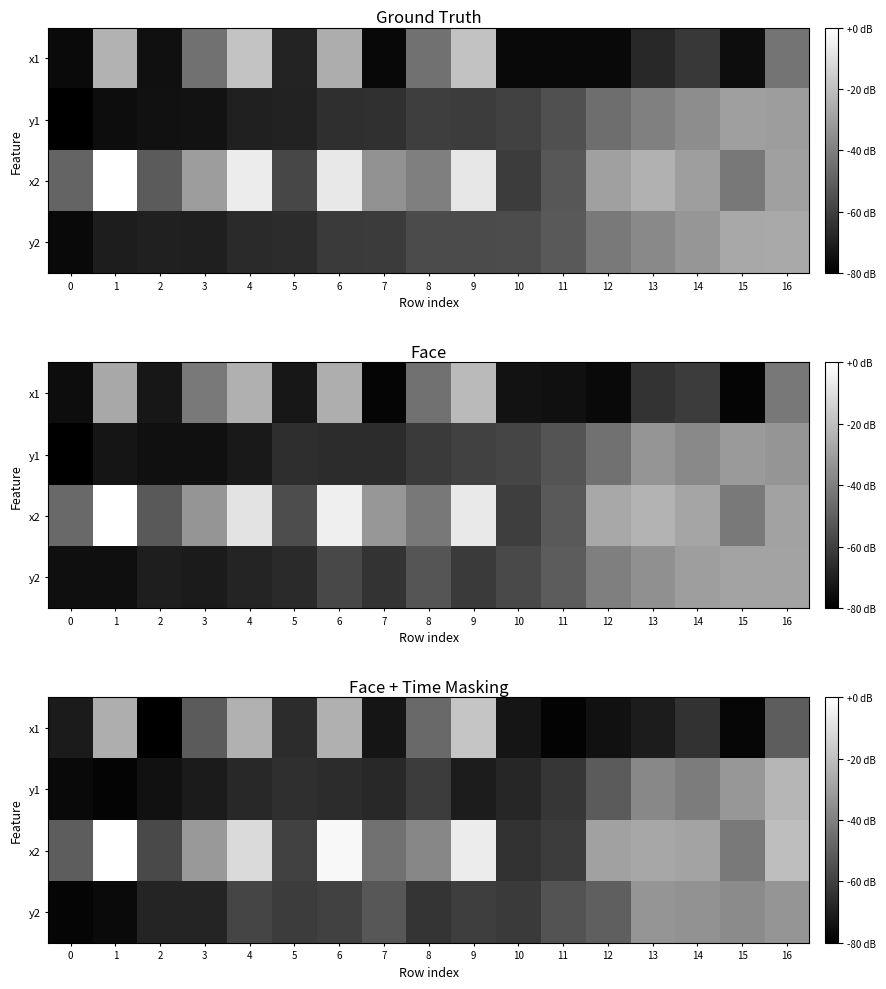

At which label does x1 first exceed -65?

1